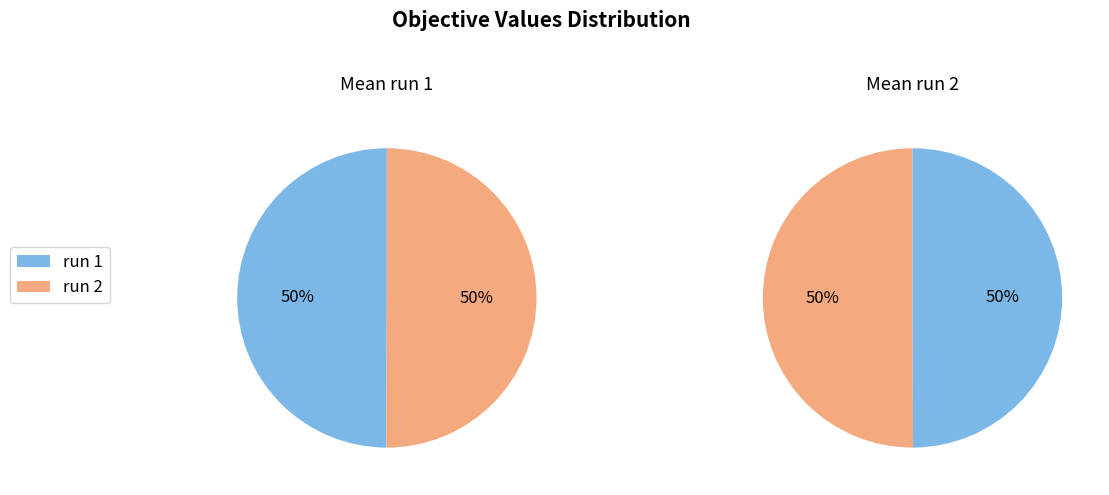

What percentage is the run 2 slice, to the nearest percent?

50%